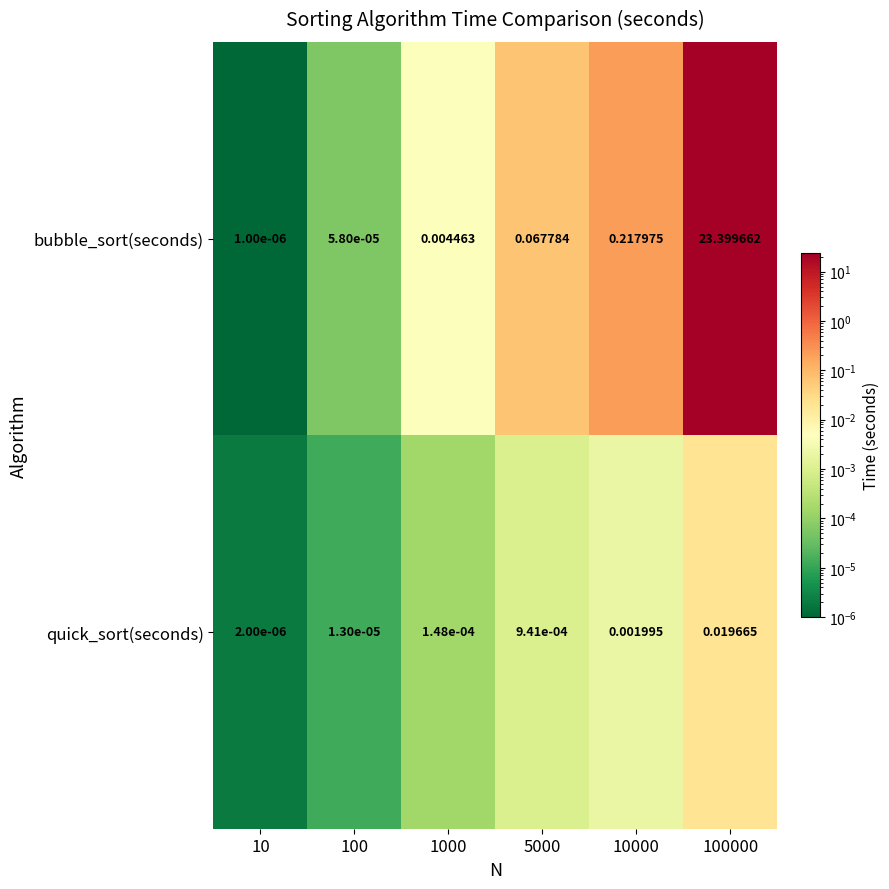

List the series in order of their overall mean, highest first.

bubble_sort(seconds), quick_sort(seconds)